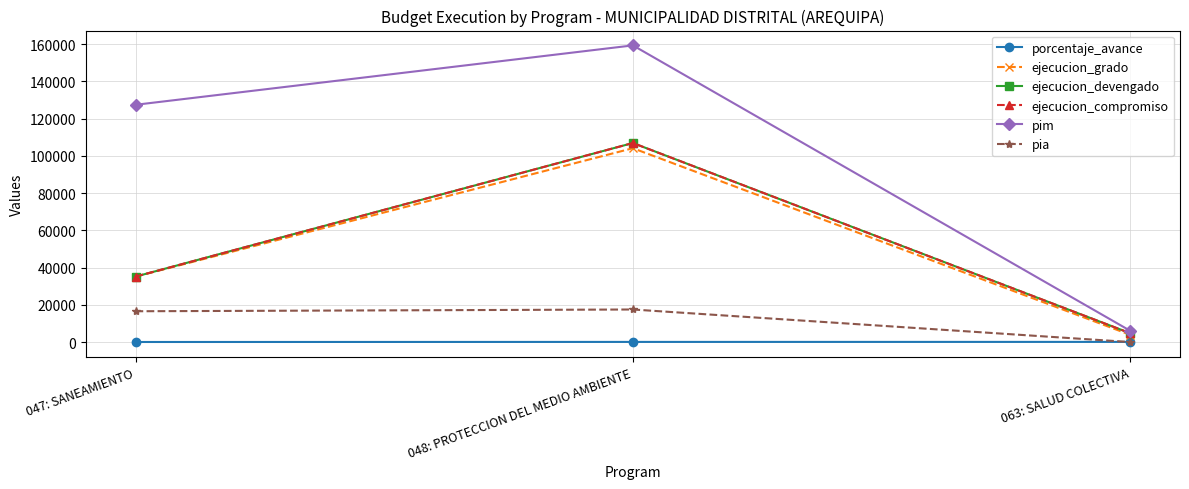

Is this an area chart (filled region under the line)?

No